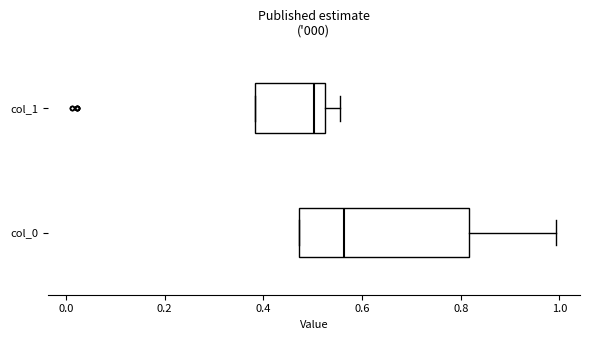

Comparing the boxes themselves (not the whiskers), which one is the widest?

col_0